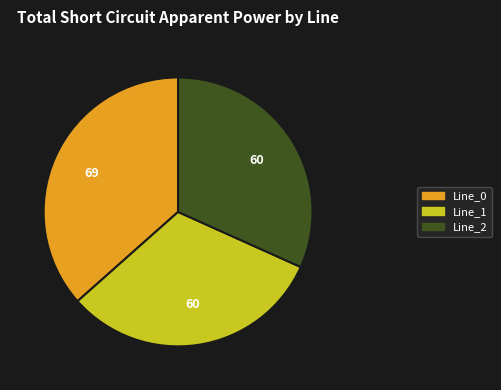

Combined, do Line_0 and Line_2 account for over 50%?

Yes